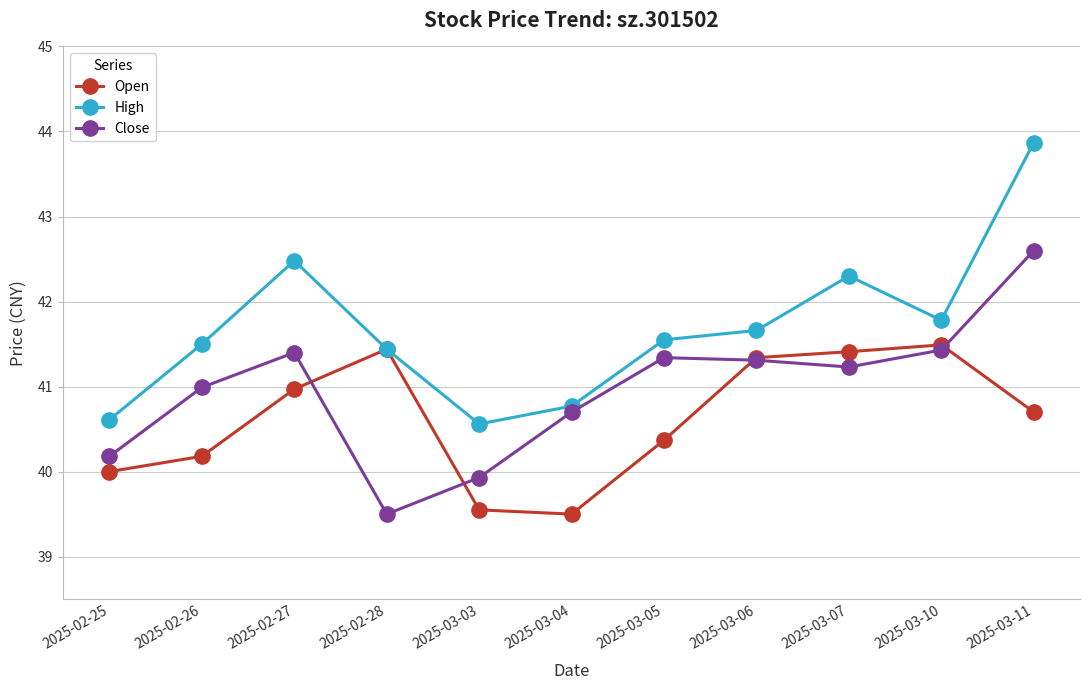

What is the value of the High point at the 11th from the left?

43.9